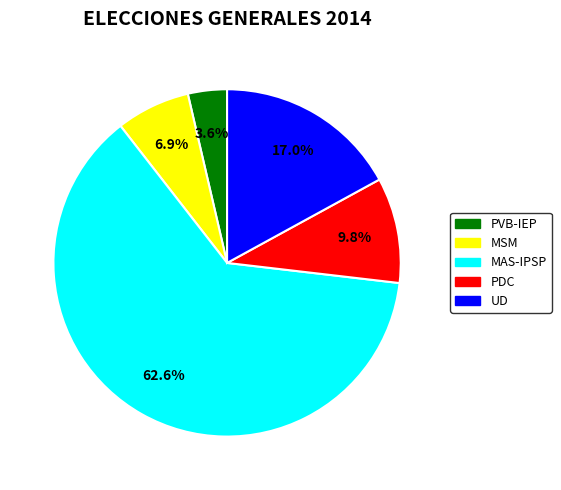

Does MSM account for over 50% of the chart?

No